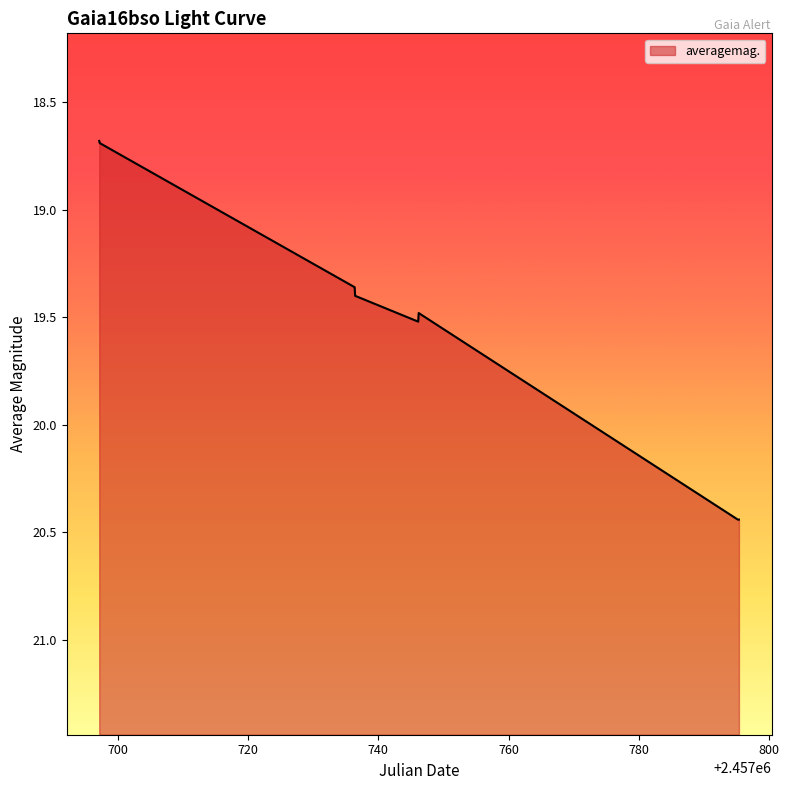

Rank the categories by value from highest to lowest.

2017-02-10 16:13, 2017-02-10 20:26, 2016-12-23 14:49, 2016-12-23 16:36, 2016-12-13 22:30, 2016-12-13 20:44, 2016-11-04 17:36, 2016-11-04 15:49